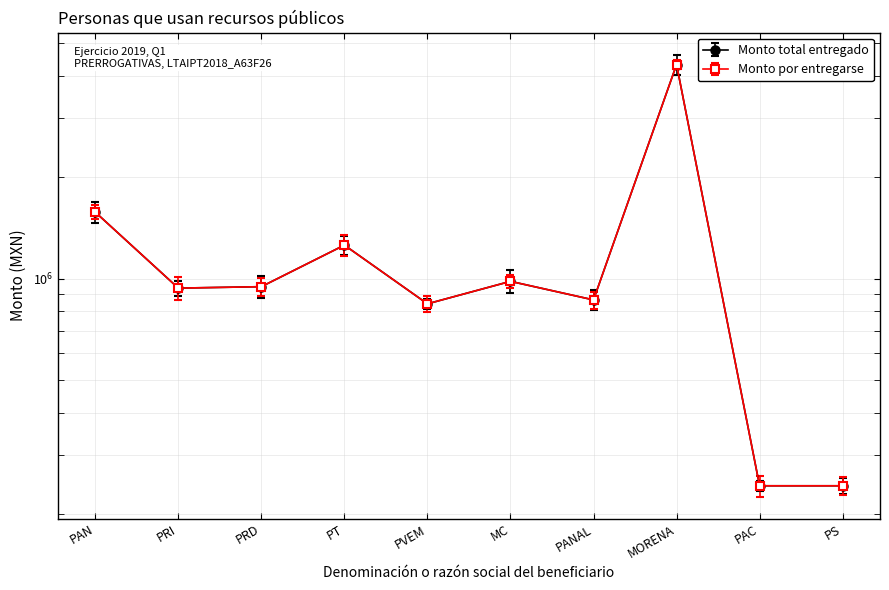

Rank the categories by Monto total entregado value from lowest to highest.

PAC, PS, PVEM, PANAL, PRI, PRD, MC, PT, PAN, MORENA